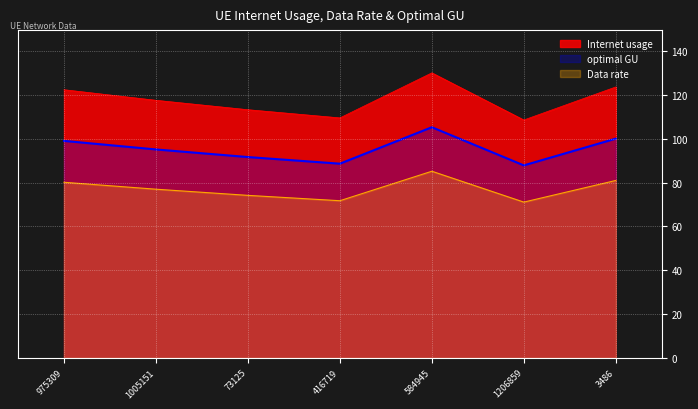

At 584945, list the series in order from smallest to largest.

Data rate, optimal GU, Internet usage